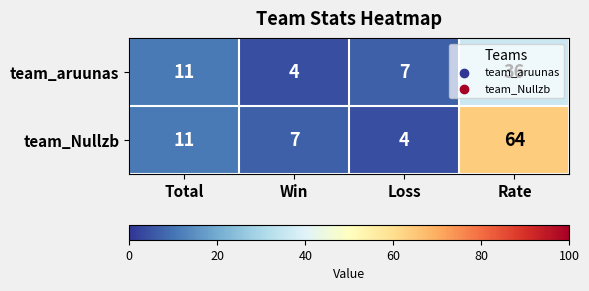

At which category is the sum across all series the highest?

Rate